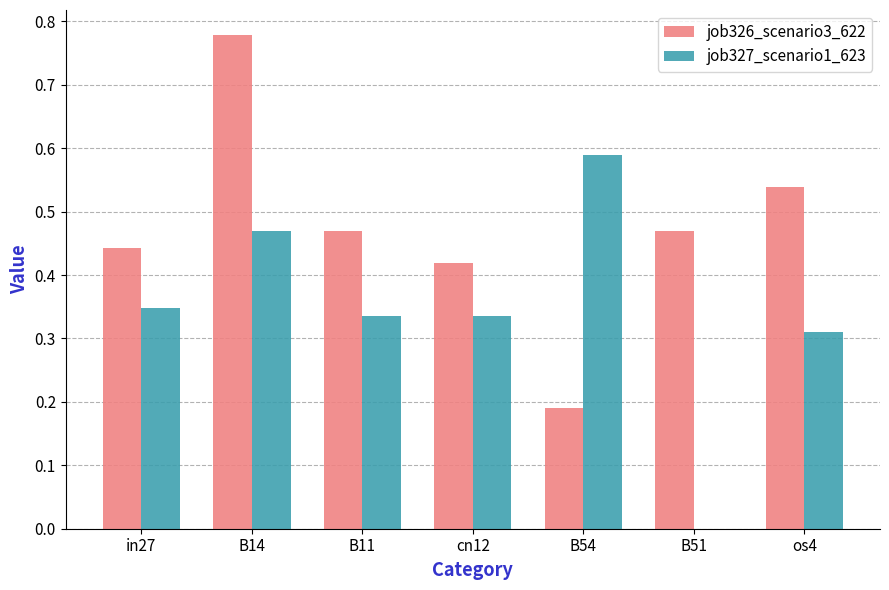

At which category is the sum across all series the highest?

B14